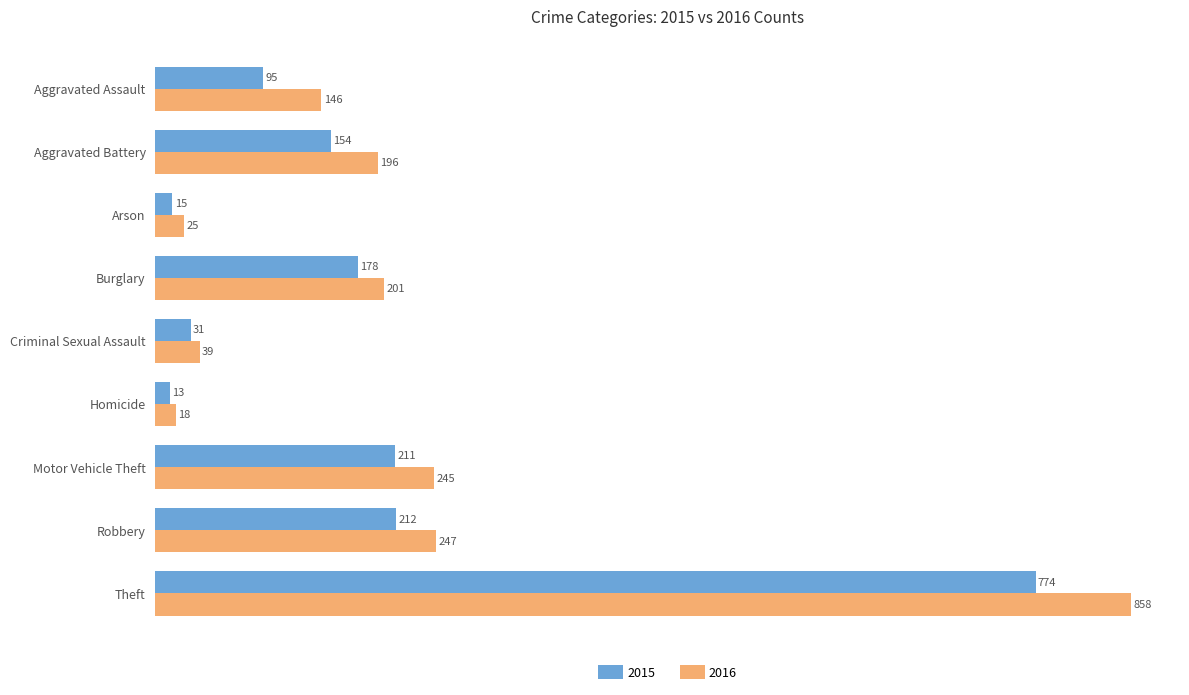

True or false: 2016 has a value of 196 at Aggravated Battery.

True